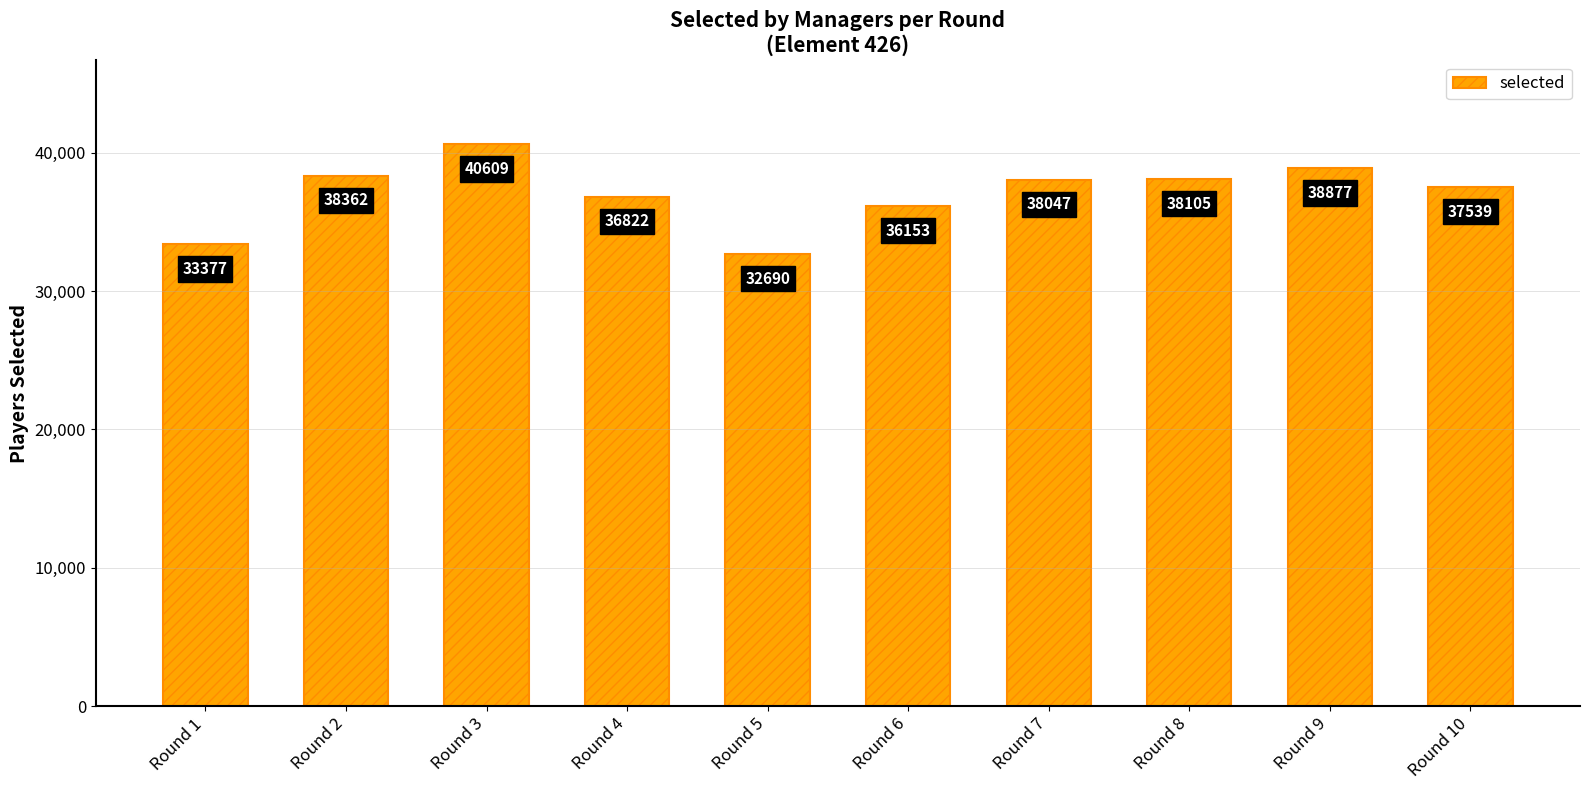

What is the value of the 10th bar from the left?

37539